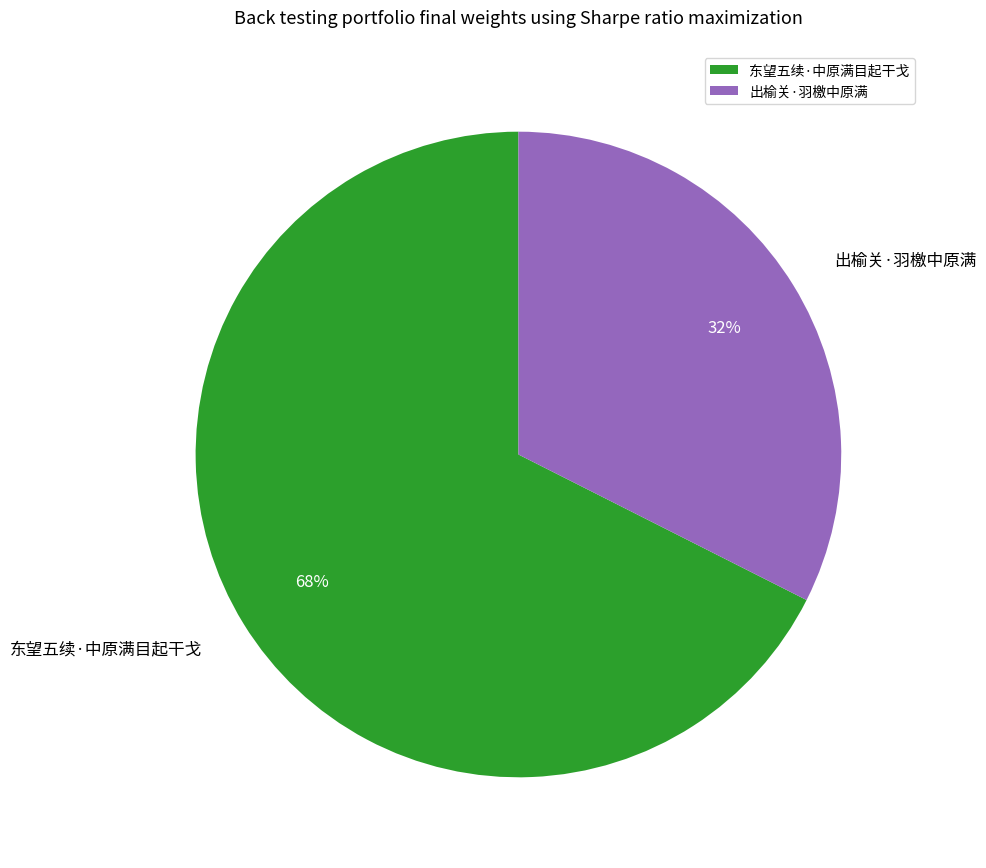

Is the sum of 出榆关·羽檄中原满 and 东望五续·中原满目起干戈 greater than half?

Yes